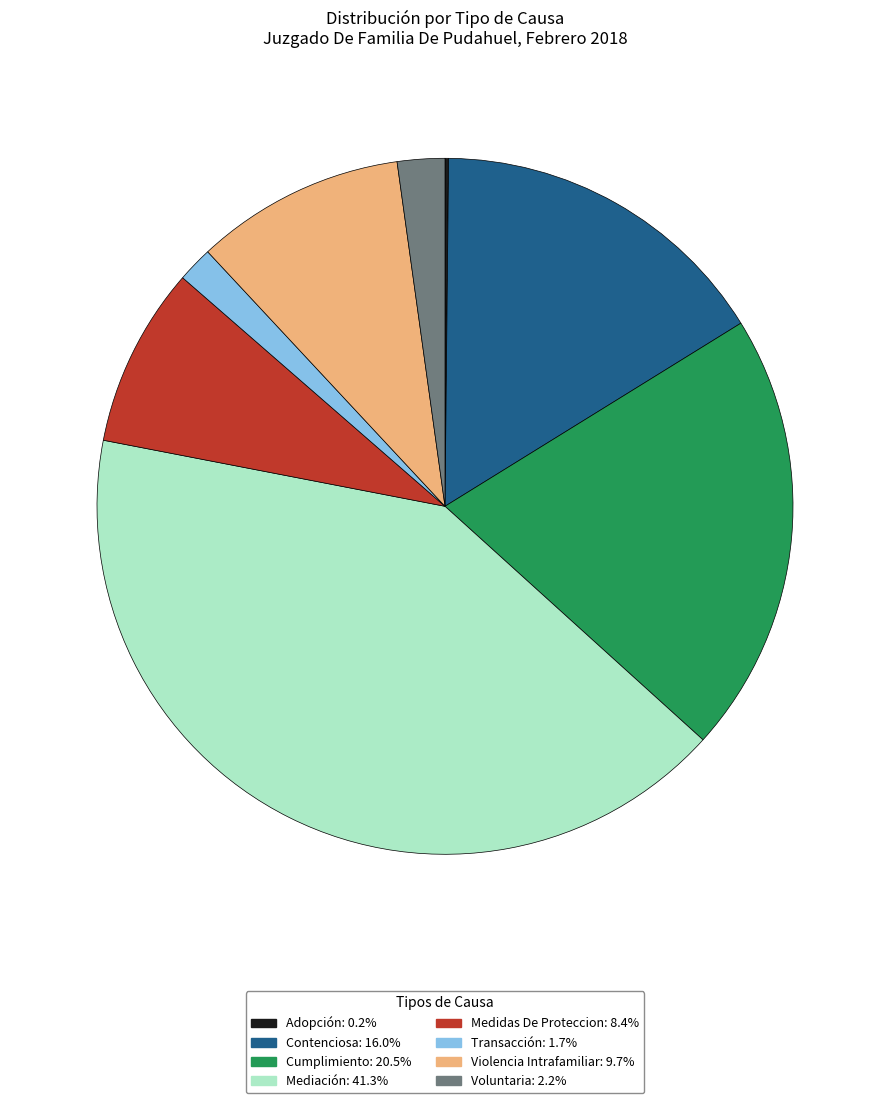

Does Medidas De Proteccion represent more than half of the total?

No